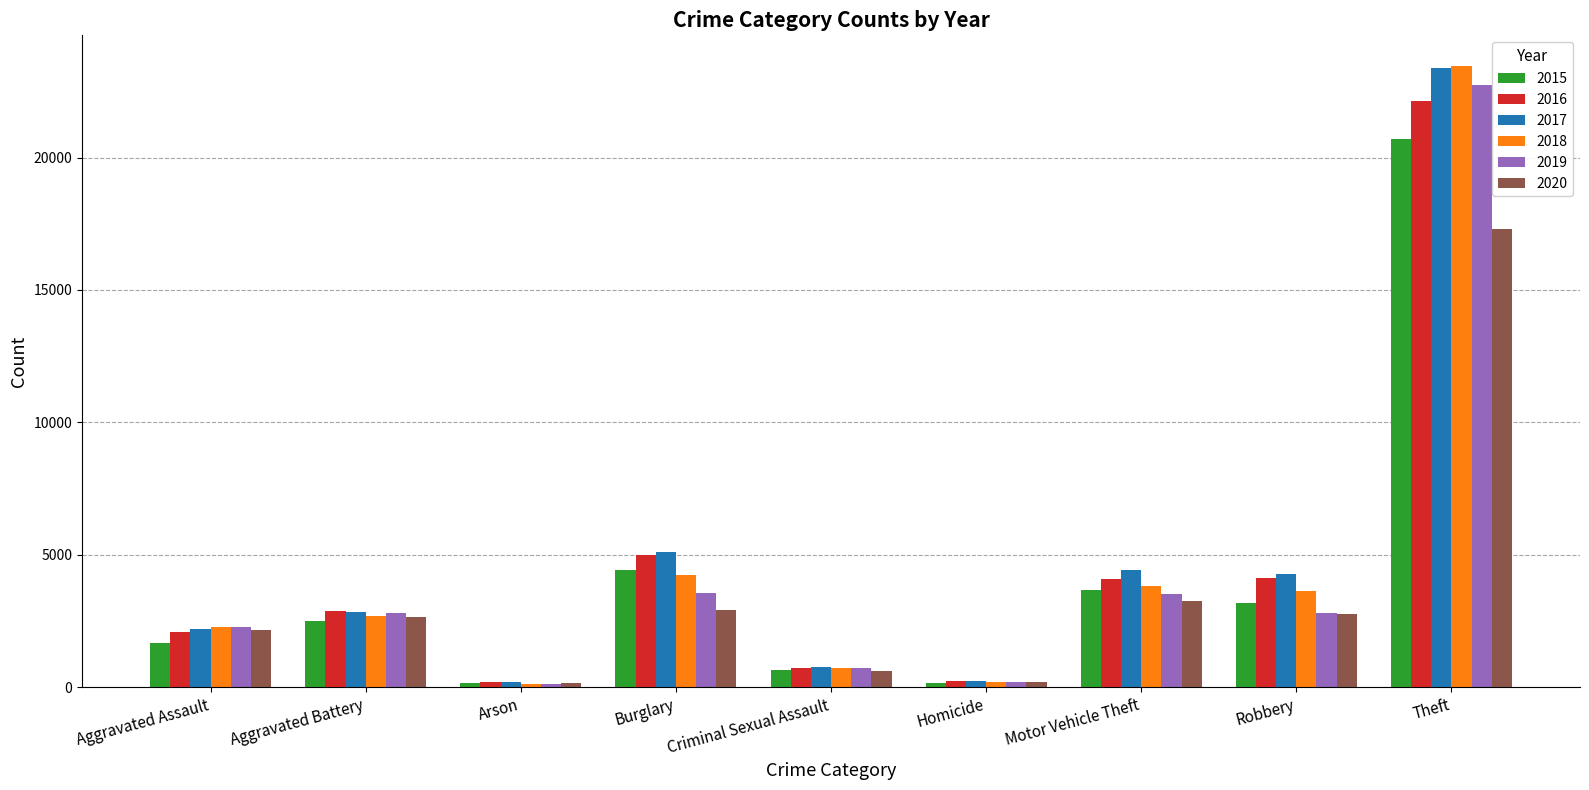

What is the maximum value shown in the chart?

23444